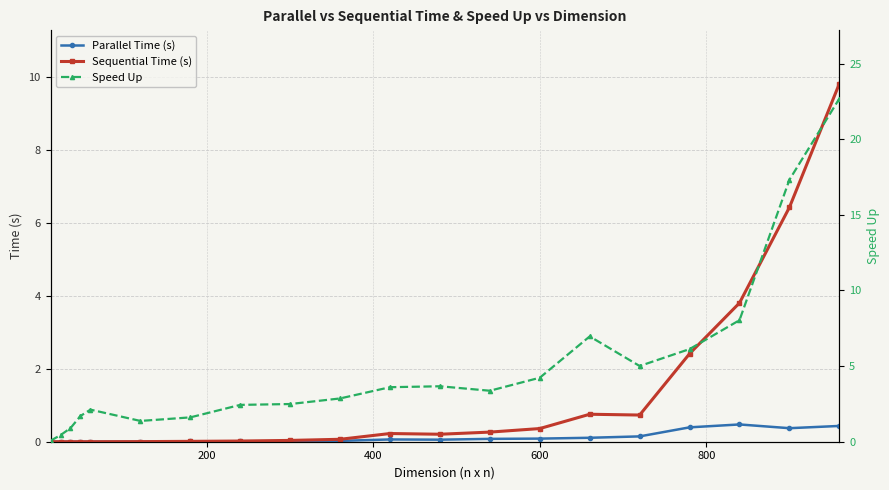

What is the maximum value for Sequential Time (s)?

9.8